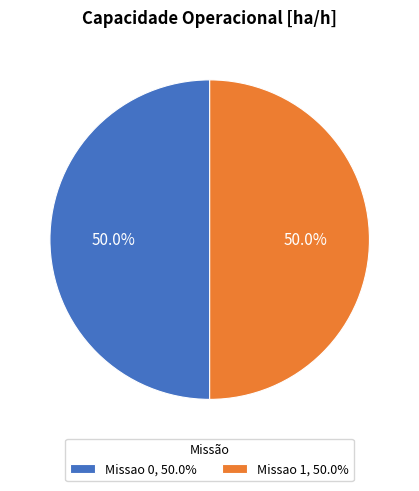

Combined, what portion of the pie is Missao 0, 50.0% and Missao 1, 50.0%?

100.0%